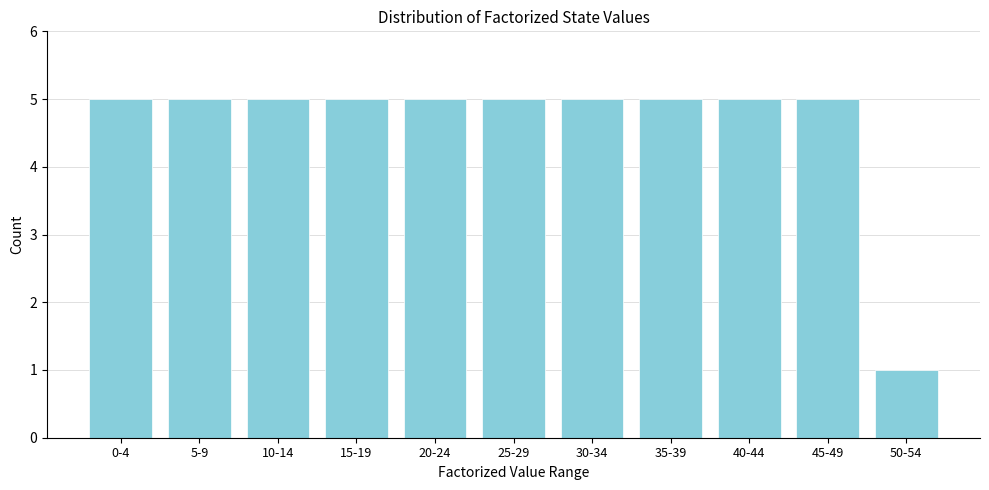

Reading left to right, list all the values displayed in this chart.

5	5	5	5	5	5	5	5	5	5	1